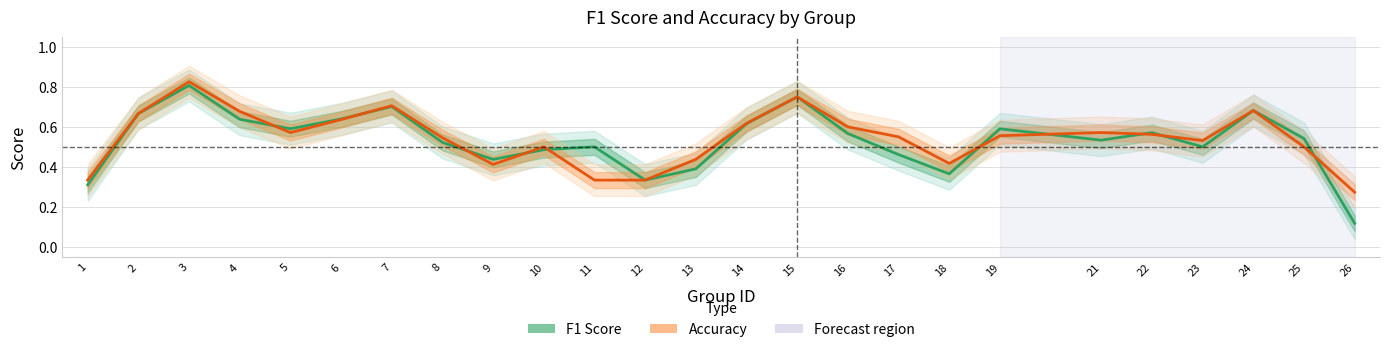

What is the value of the accuracy point at the 12th from the left?

0.3